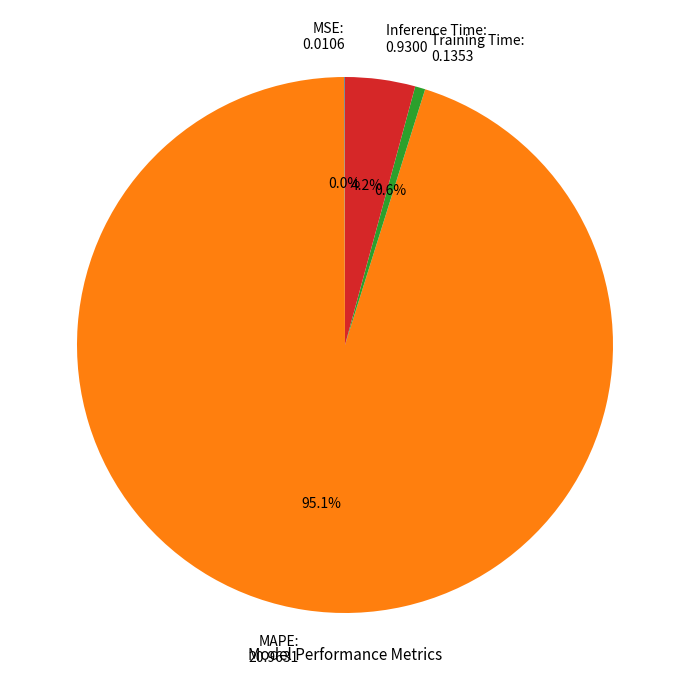

To the nearest percent, what is the difference between the largest and smallest slice percentages?

95%